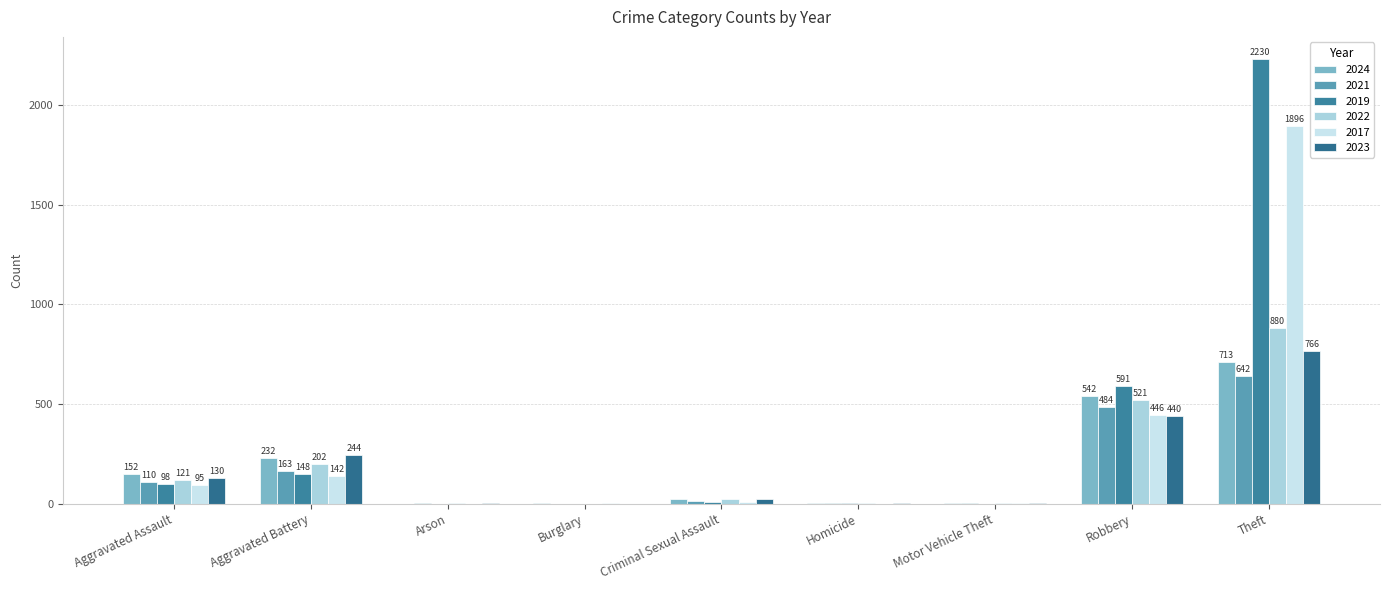

What is the average value of the 2019 series?

342